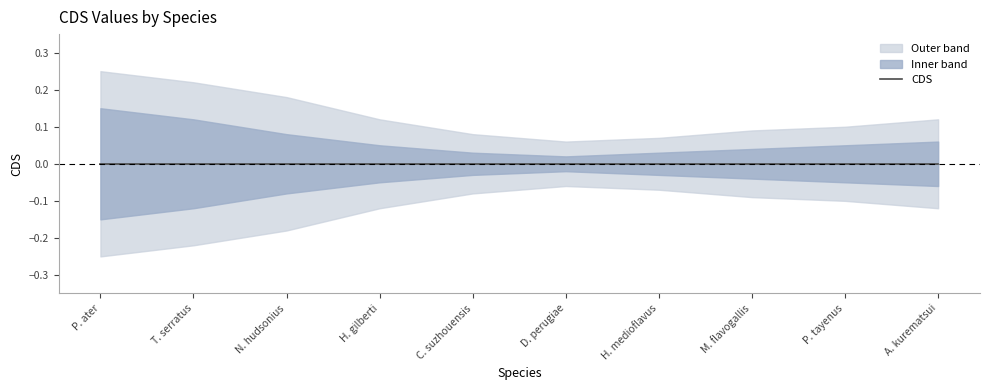

Is this an area chart (filled region under the line)?

No